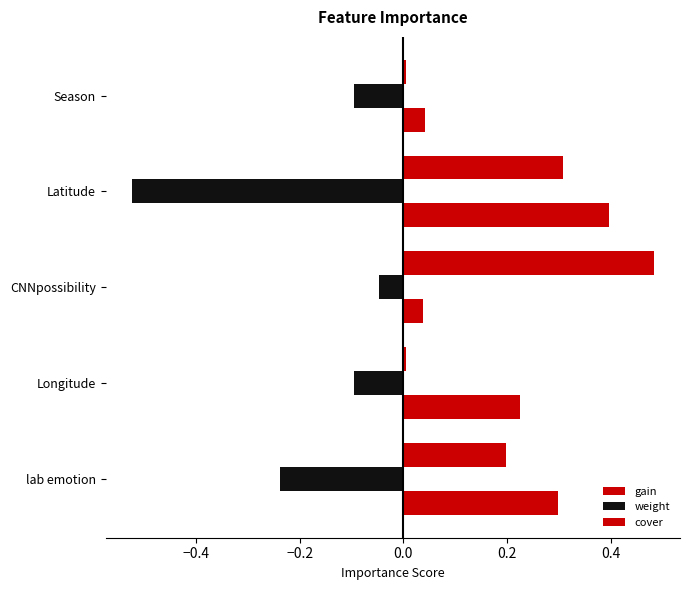

How many categories are shown in the chart?

5